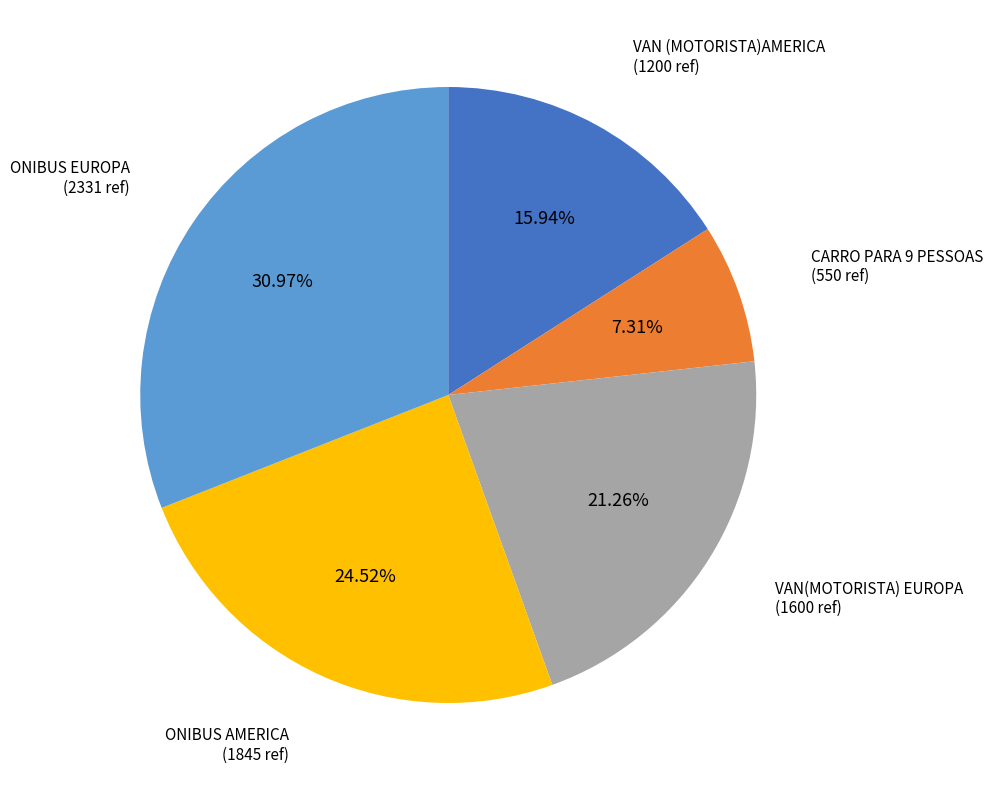

Is there any slice that represents more than half of the pie?

No